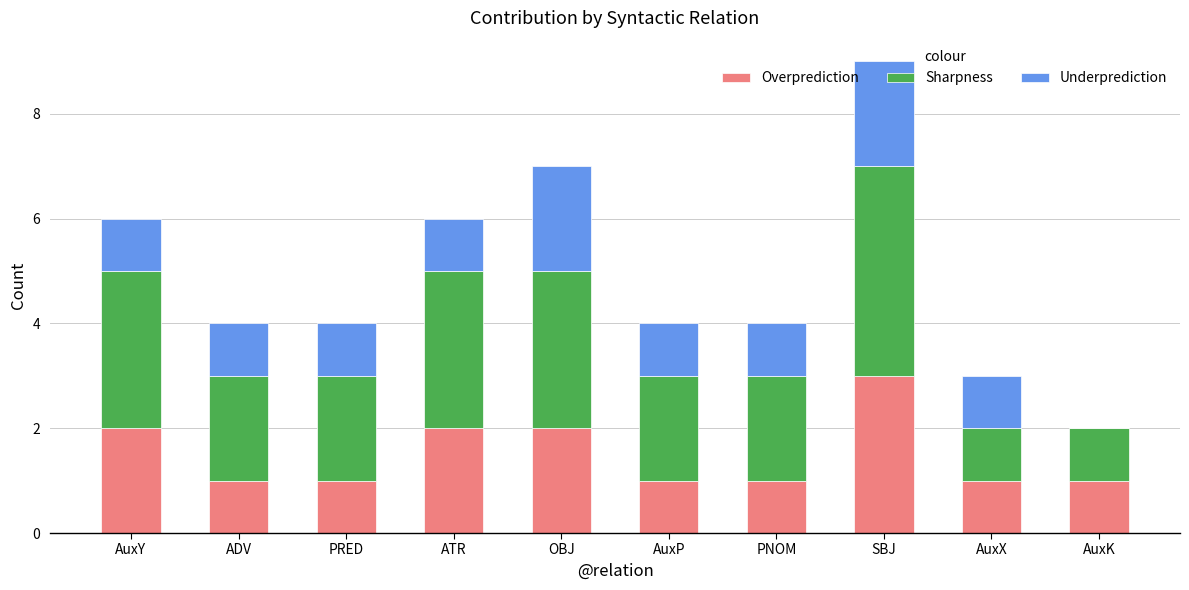

How many distinct data groups are displayed?

3